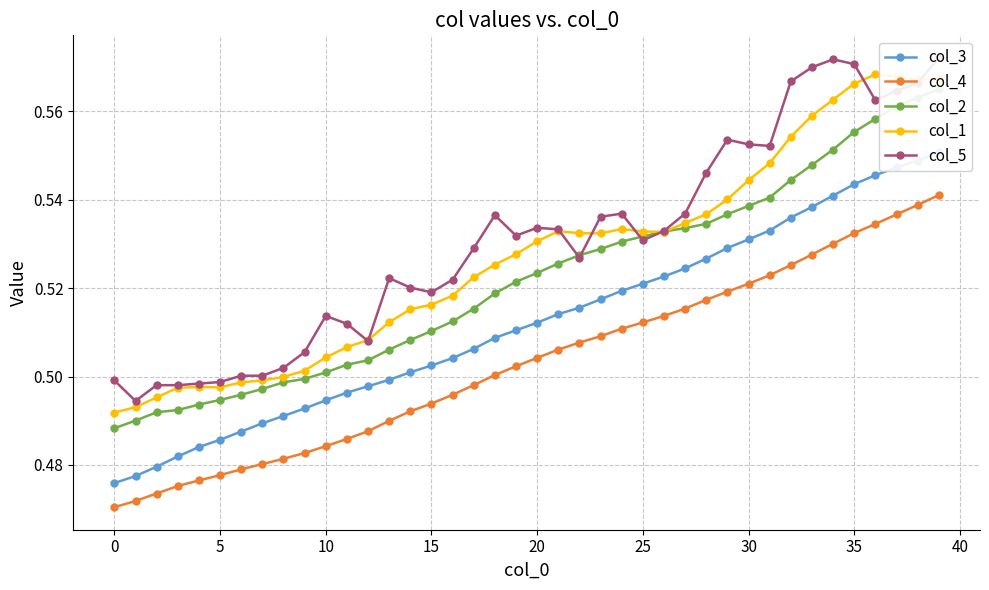

Count the col_1 values in the range 0 to 1.

40